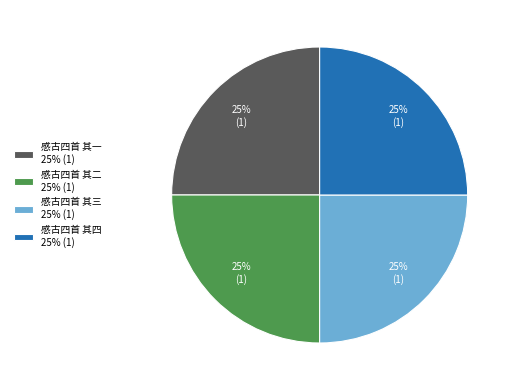

How many slices are in this pie chart?

4